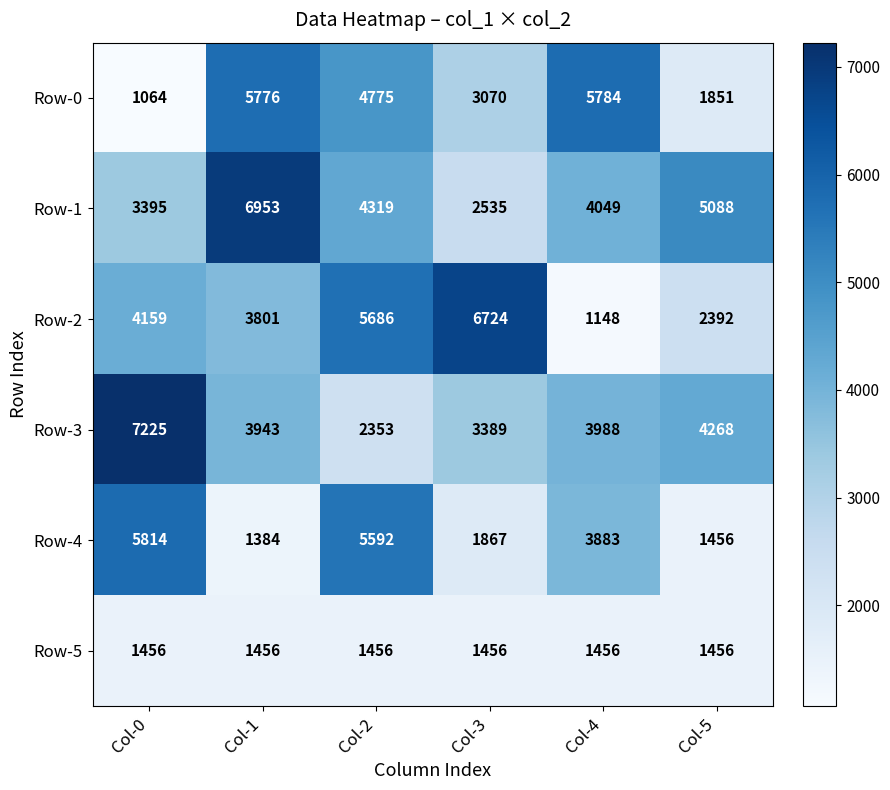

The Row-3 series shows 9488 at Col-0. True or false?

False